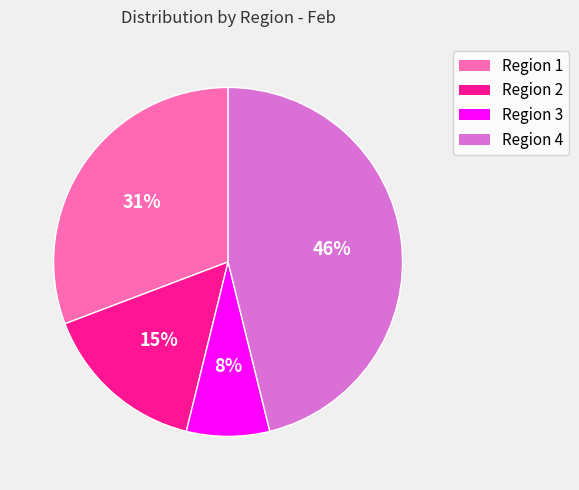

Between Region 3 and Region 2, which is larger?

Region 2